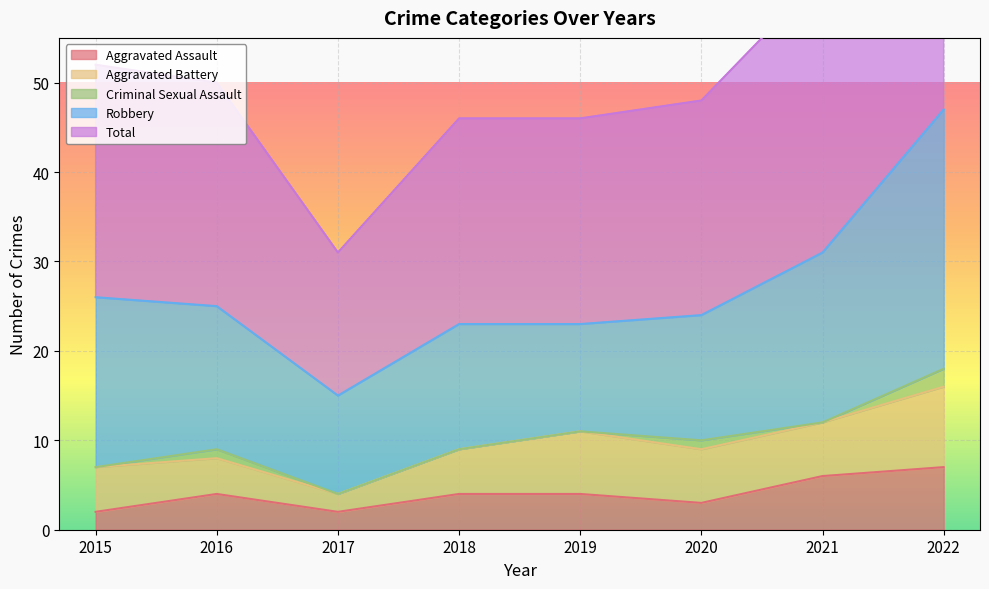

List the labels in order of Aggravated Battery value, smallest first.

2017, 2016, 2015, 2018, 2020, 2021, 2019, 2022